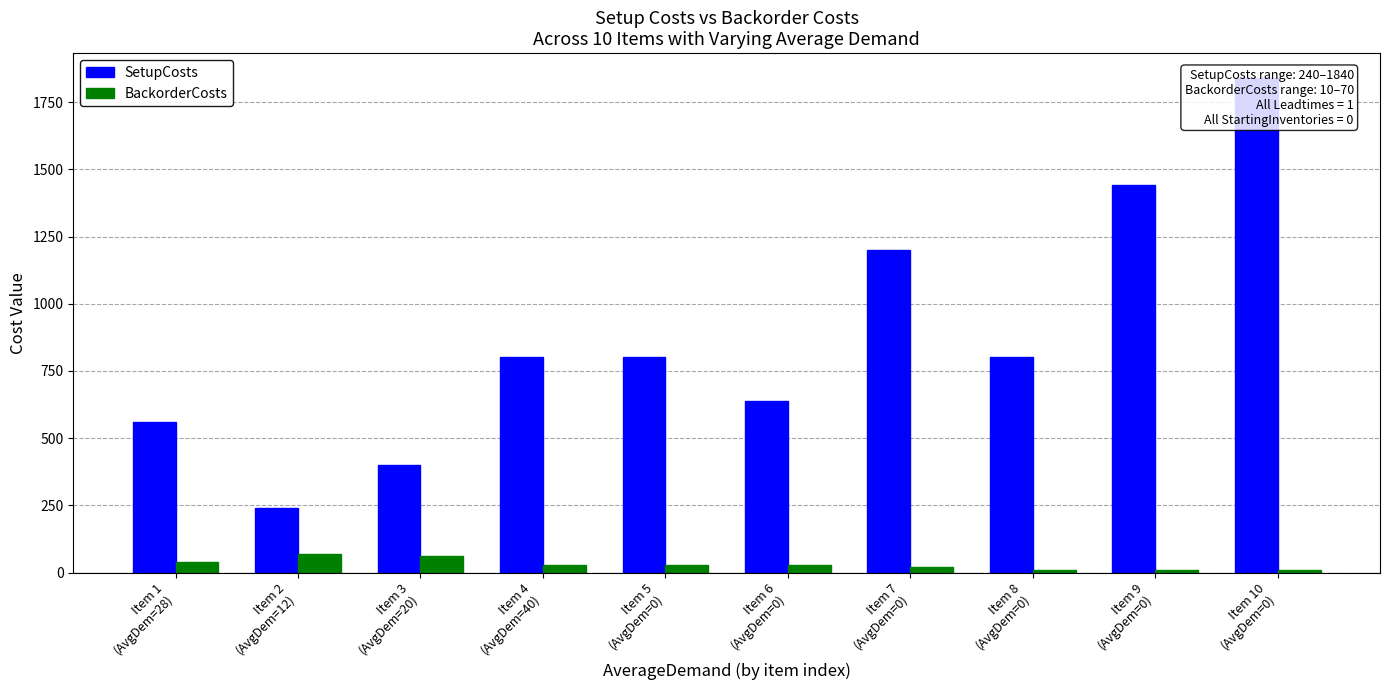

Between Item 1
(AvgDem=28) and Item 3
(AvgDem=20), which series saw the biggest shift?

SetupCosts